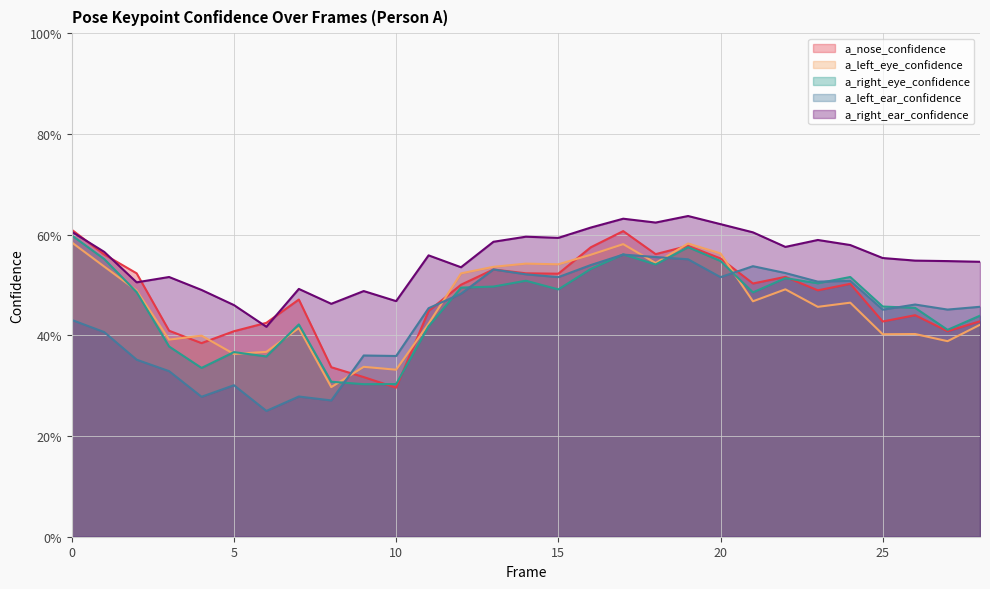

What is the value of the a_left_eye_confidence point at the 26th from the left?

0.4